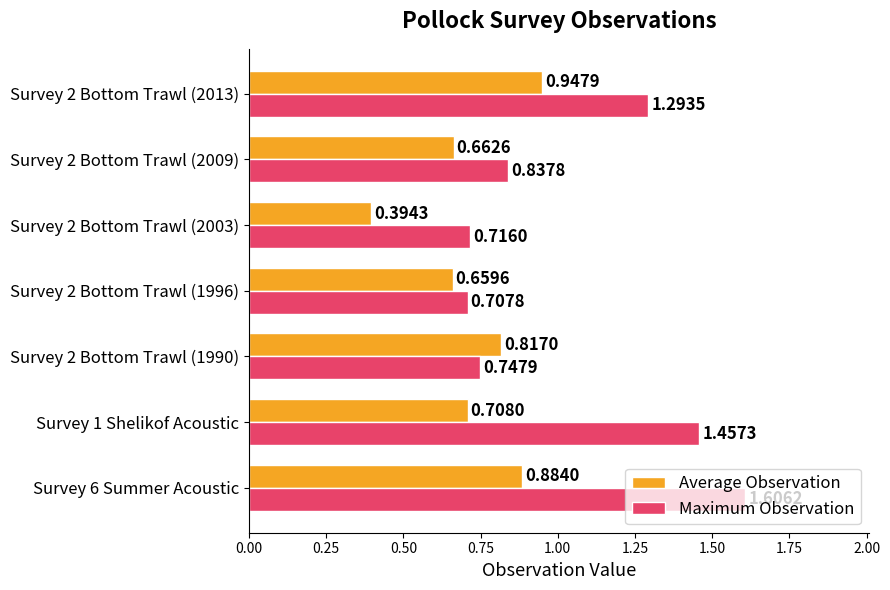

What is the total value across all series at Survey 2 Bottom Trawl (1990)?

1.6